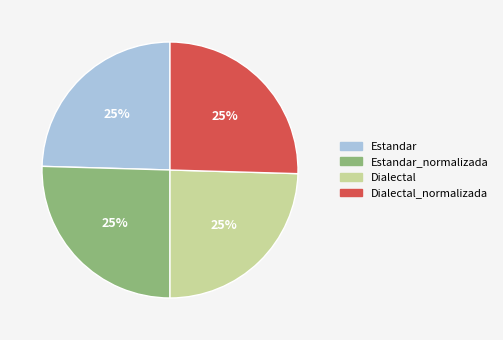

To the nearest percent, what is the average slice percentage?

25%